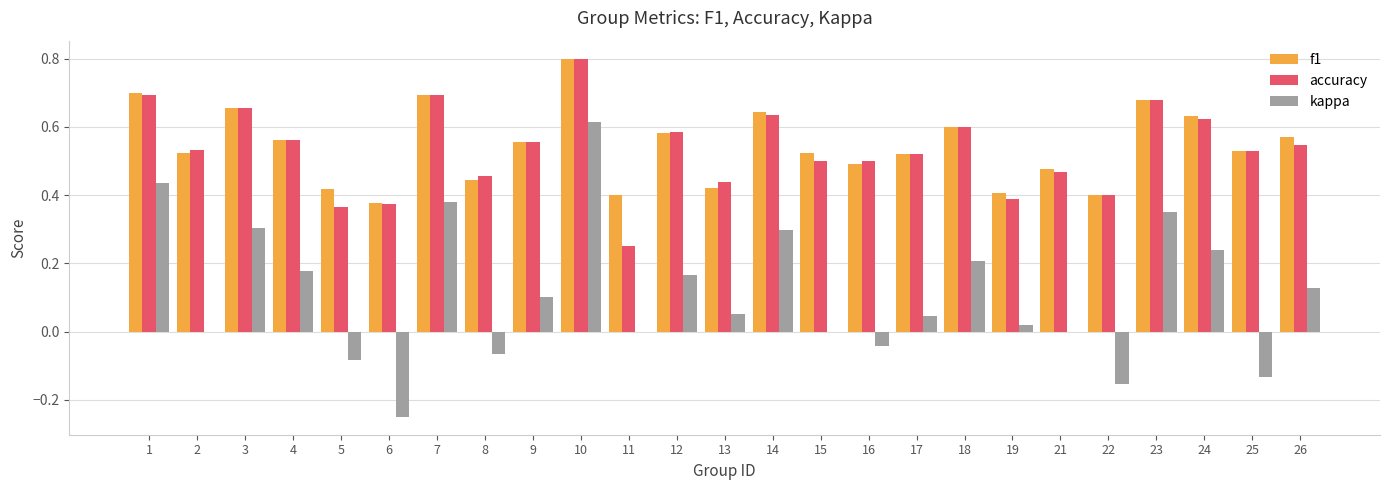

Which category has the highest value in the f1 series?

10